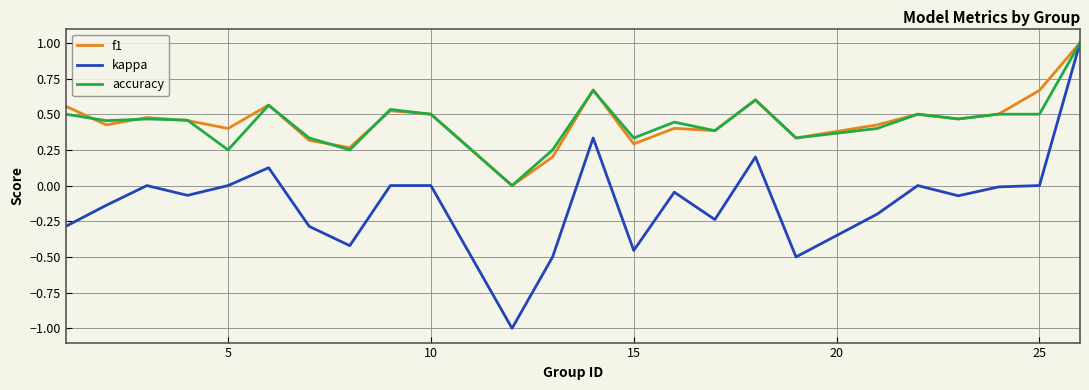

In f1, how many points are lower than both neighbors (excluding endpoints)?

8